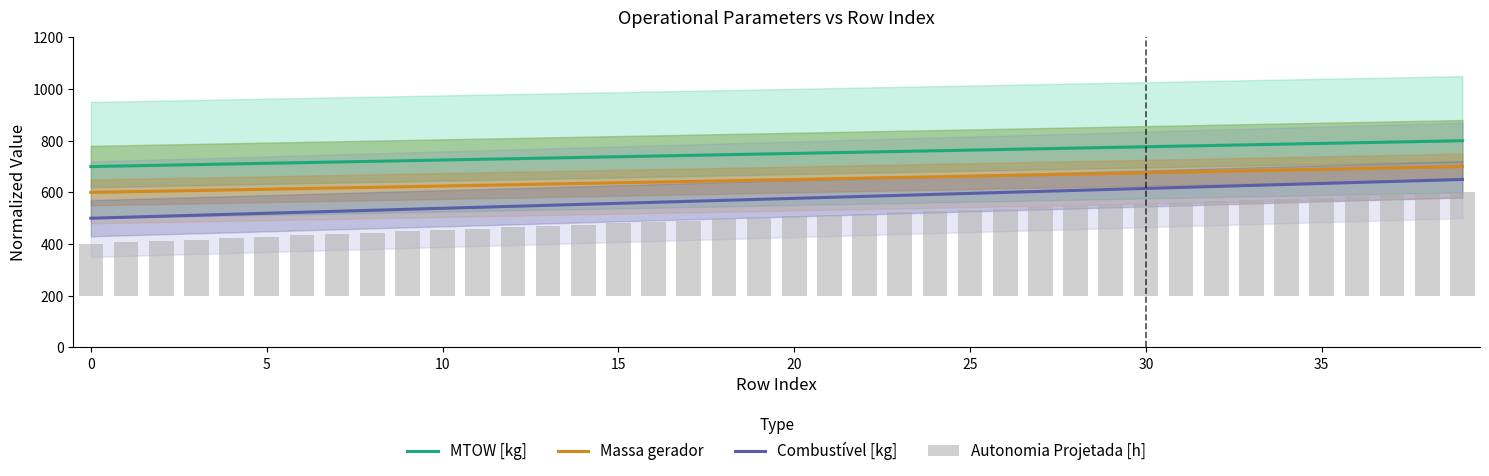

How many values in the Autonomia Projetada [h] series exceed 306?

20